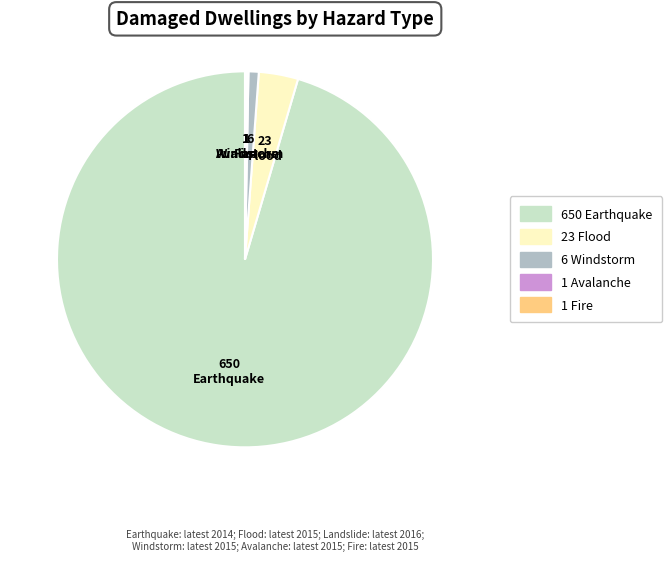

Does any single category account for the majority?

Yes